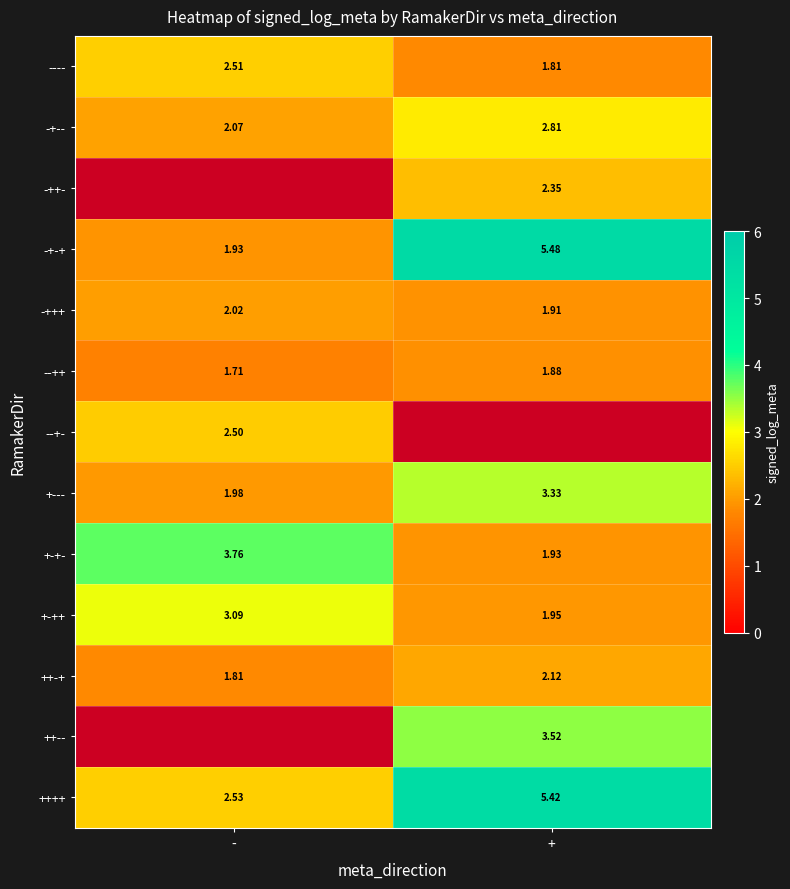

What is the sum of the --++ values at + and -?

3.6